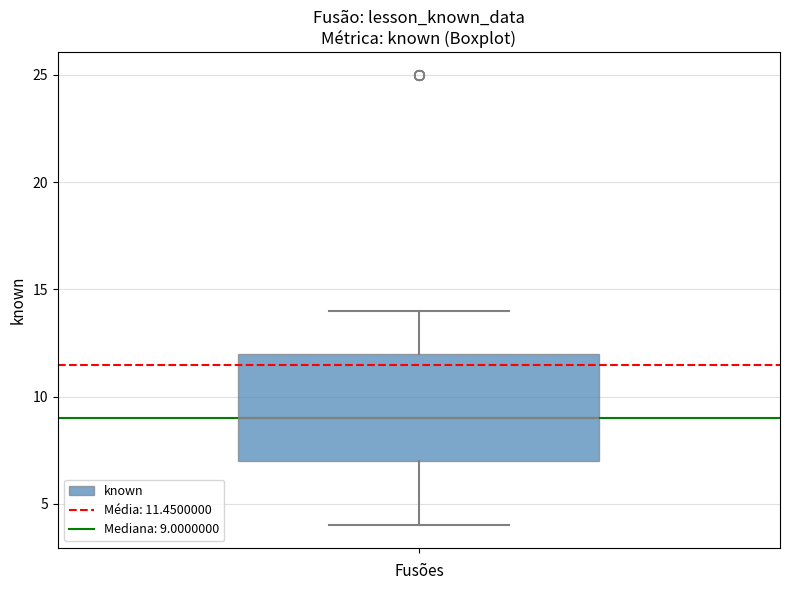

Read this box plot against the y-axis: the position of the median line, the range covered by the box, and the ends of both whiskers. The values are not printed on the chart, so give them approximately, as read against the axis.

median 9, box 7 to 12, whiskers 4 to 14